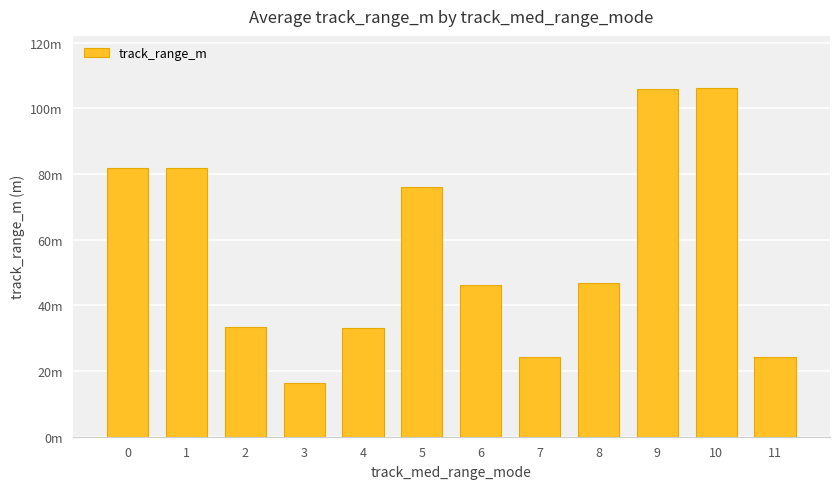

Read the value at 11.

24.3